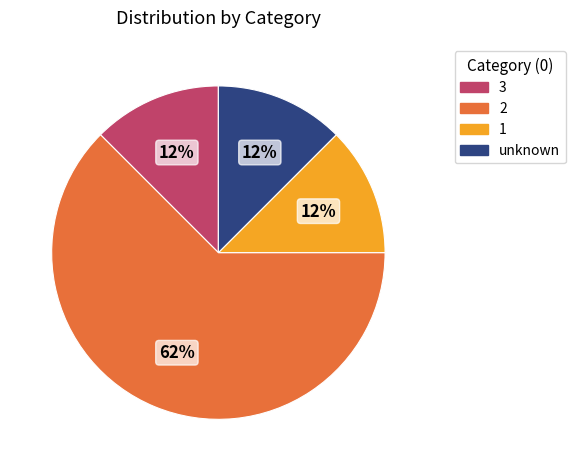

To the nearest percent, what is the average slice percentage?

25%